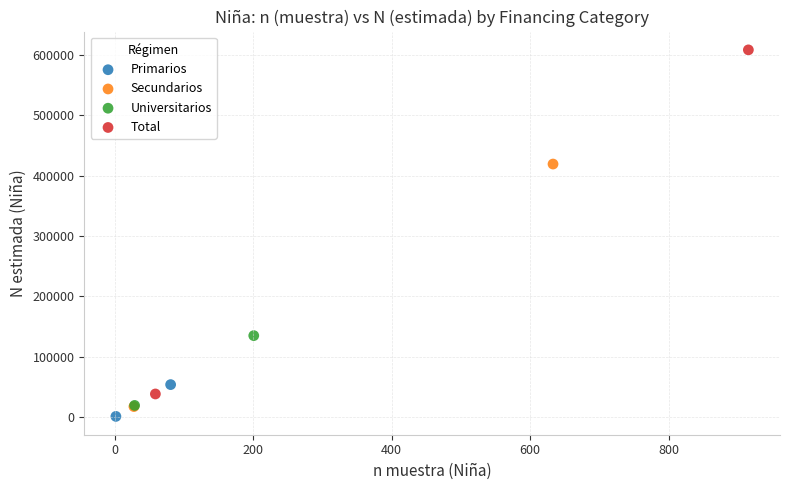

What are all the series names shown in the legend?

Primarios, Secundarios, Universitarios, Total